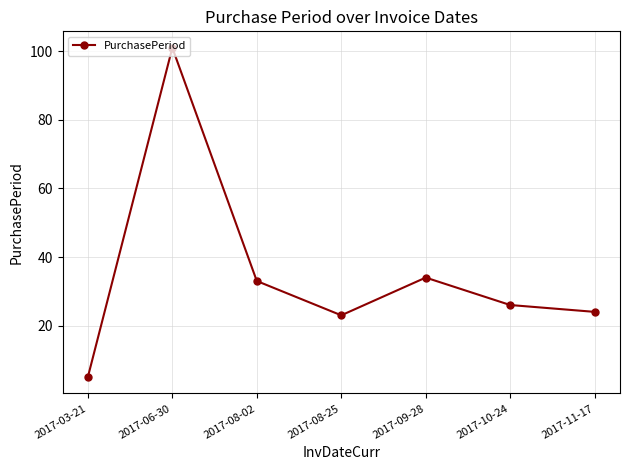

What is the sum of the values at 2017-11-17 and 2017-03-21?

29